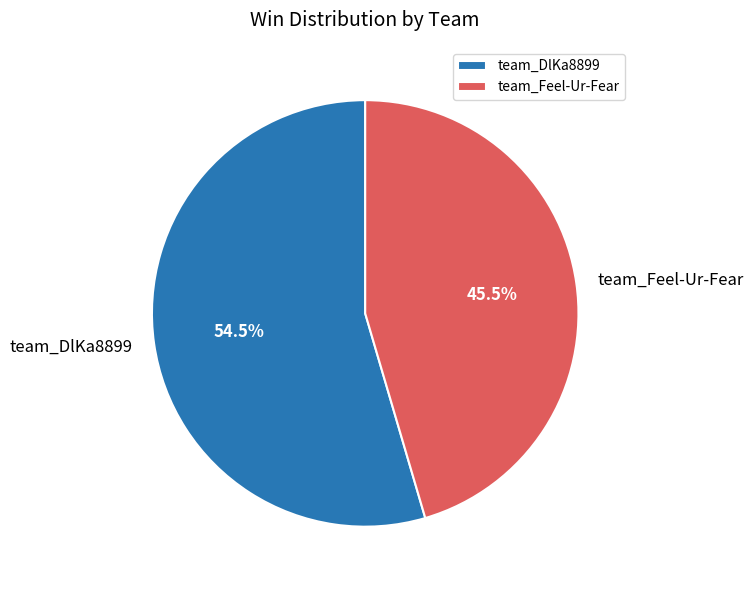

Which slice is the largest?

team_DlKa8899